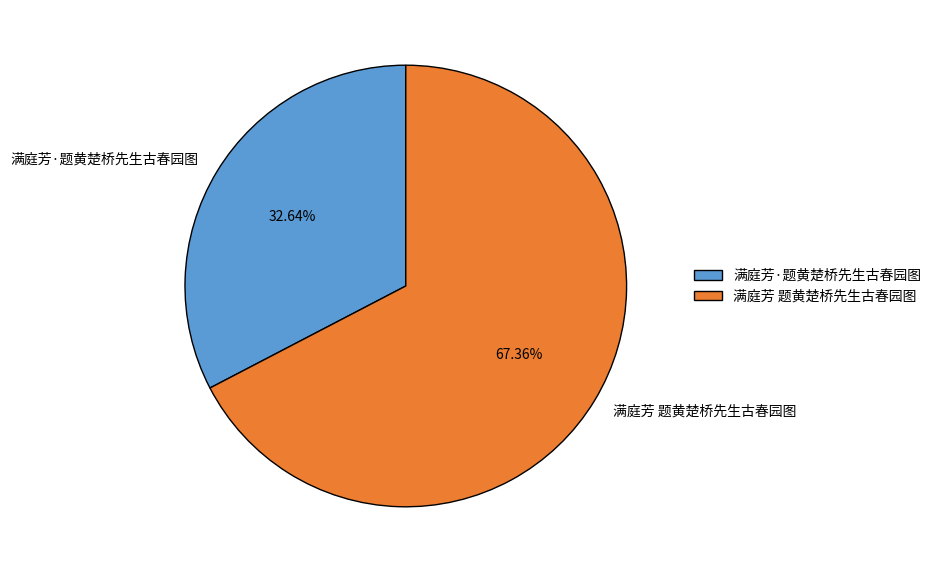

Is it true that 满庭芳 题黄楚桥先生古春园图 is 80% of the pie?

False